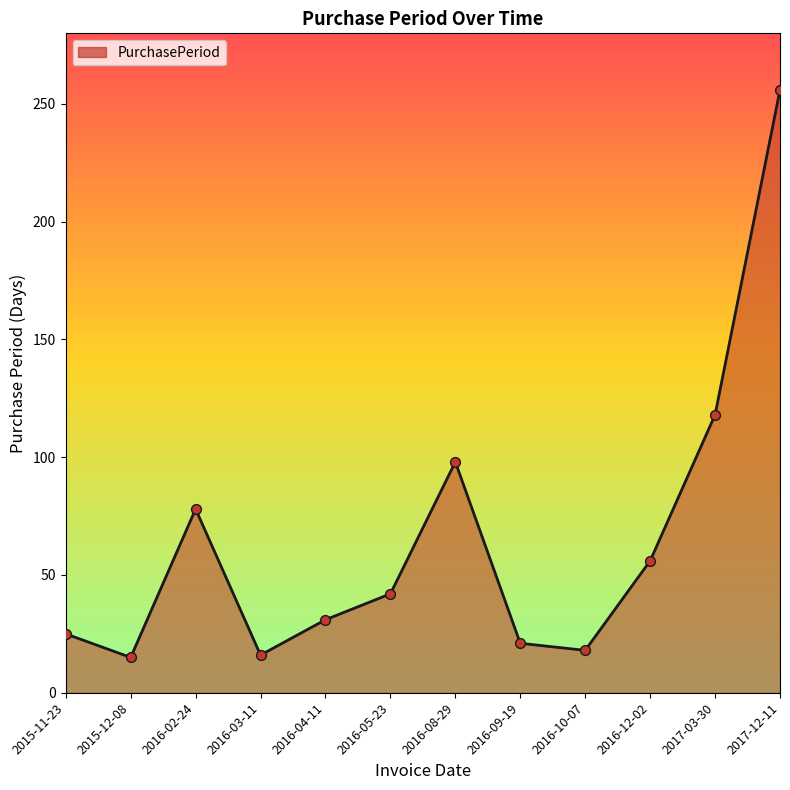

What is the change in value from 2016-05-23 to 2016-09-19?

-21